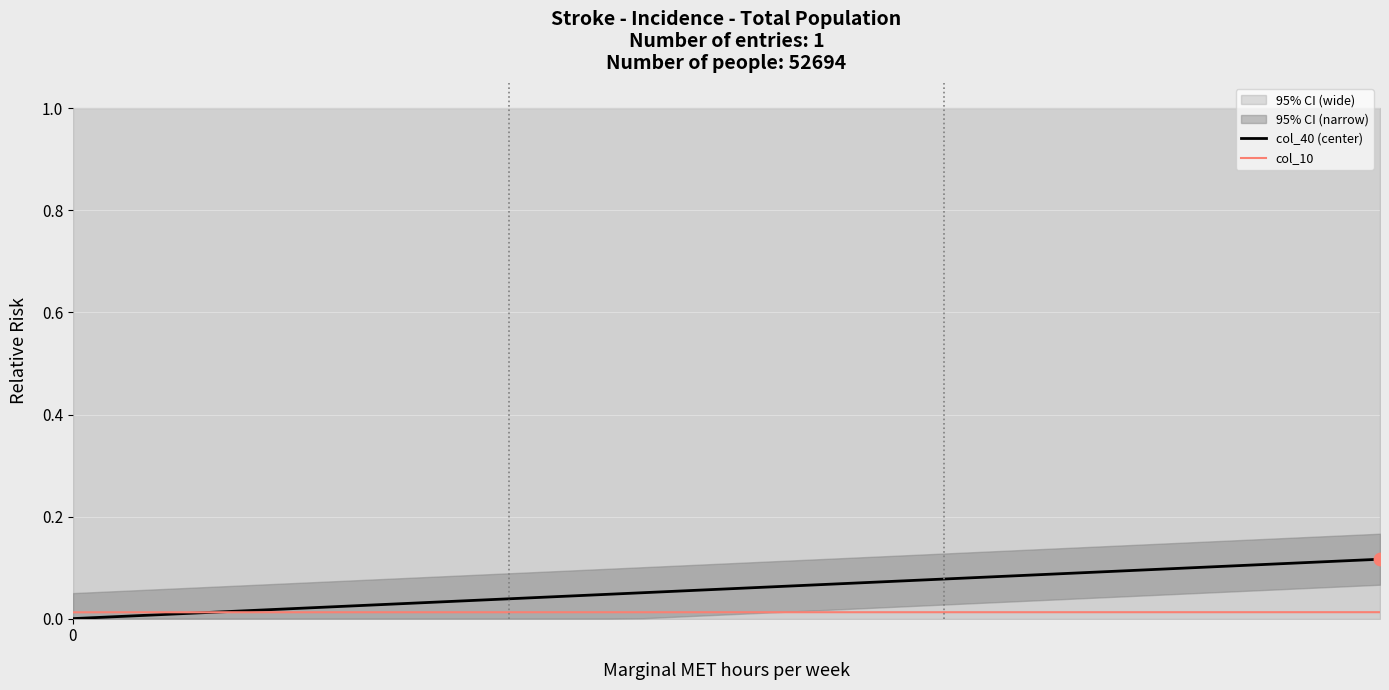

Which series reaches the minimum Y coordinate?

col_40 (center)